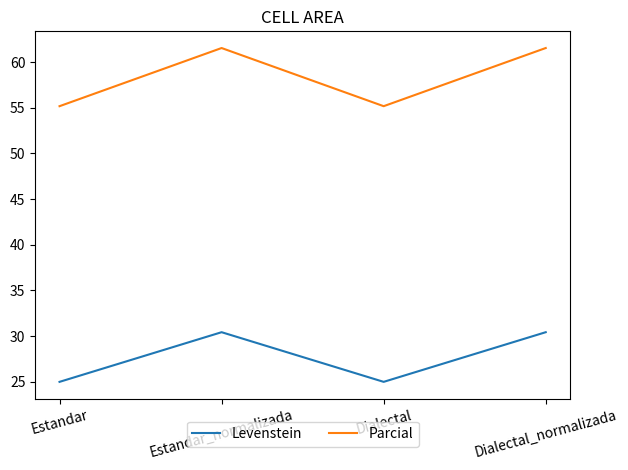

What is the difference between the Levenstein values at Dialectal_normalizada and Dialectal?

5.4